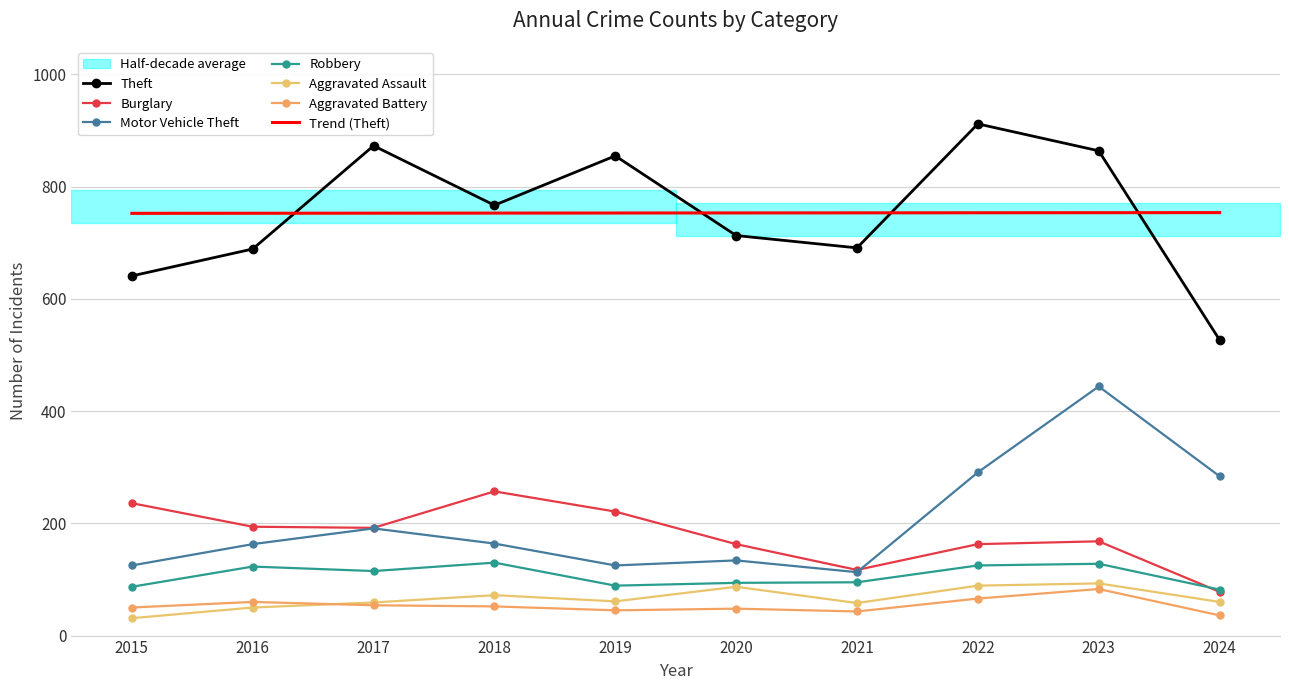

What is the value of the Motor Vehicle Theft point at the 3rd from the left?

191